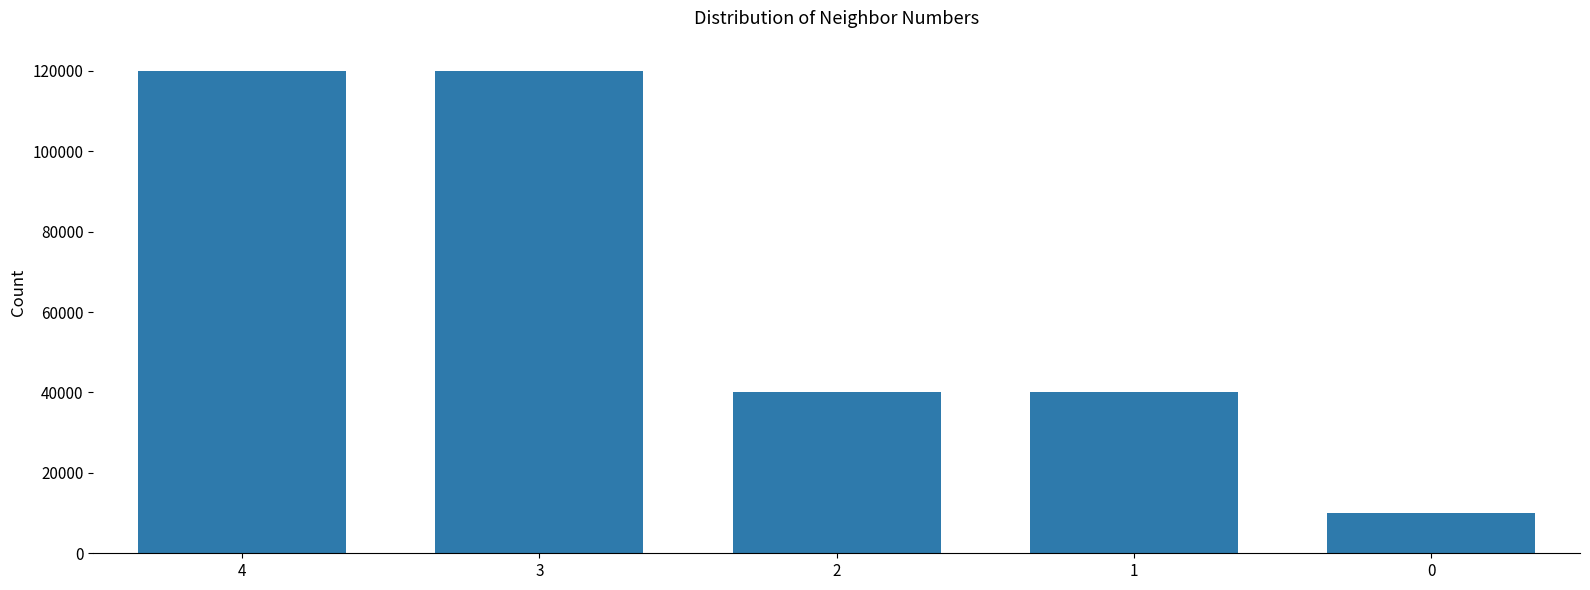

How many values are below 40000?

1